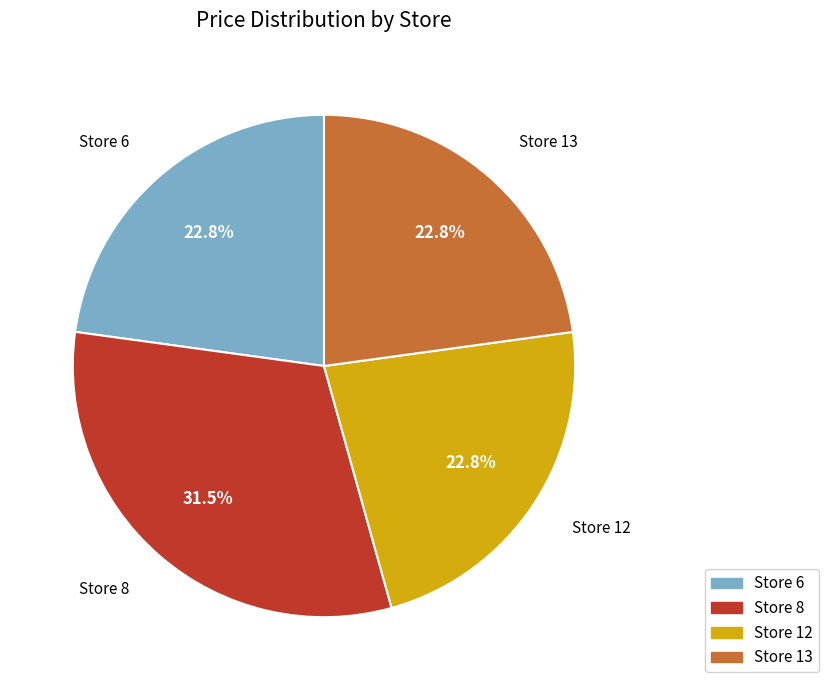

To the nearest percent, what is the average slice percentage?

25%